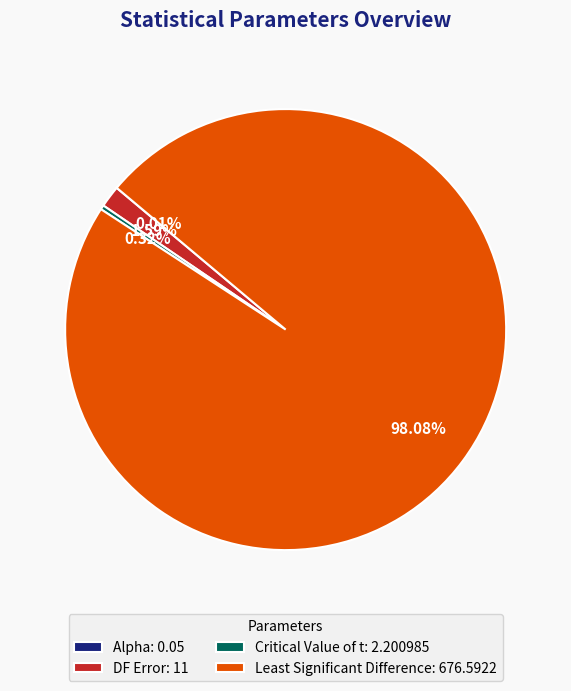

Approximately how many times larger is the value at DF Error: 11 compared to Critical Value of t: 2.200985?

5.0